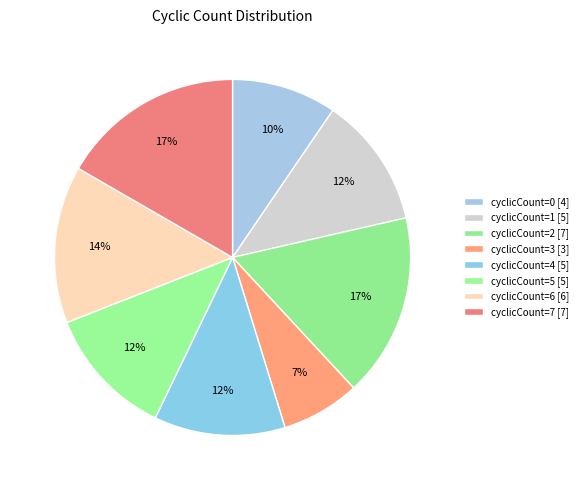

How many slices are in this pie chart?

8